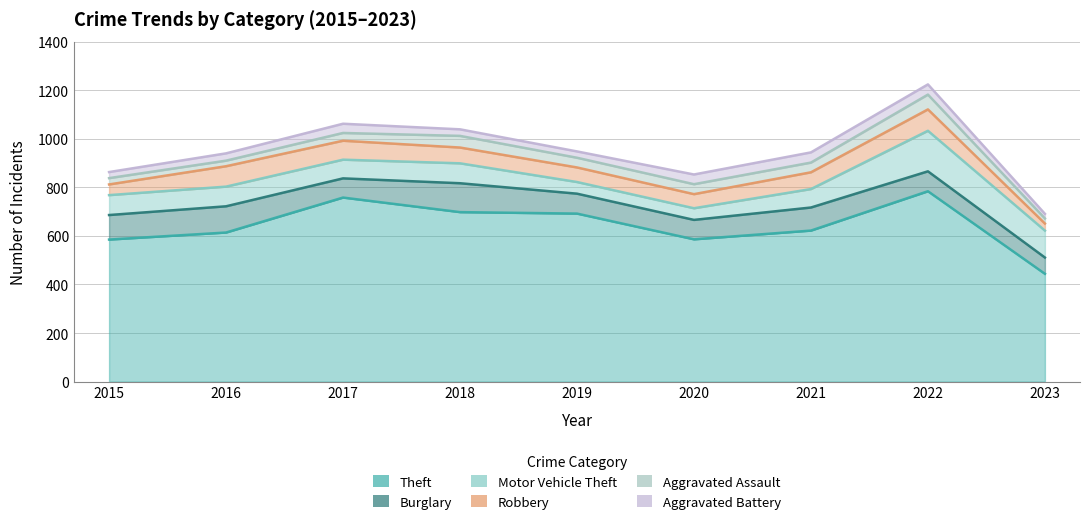

Does the chart display data point markers on the line(s)?

No